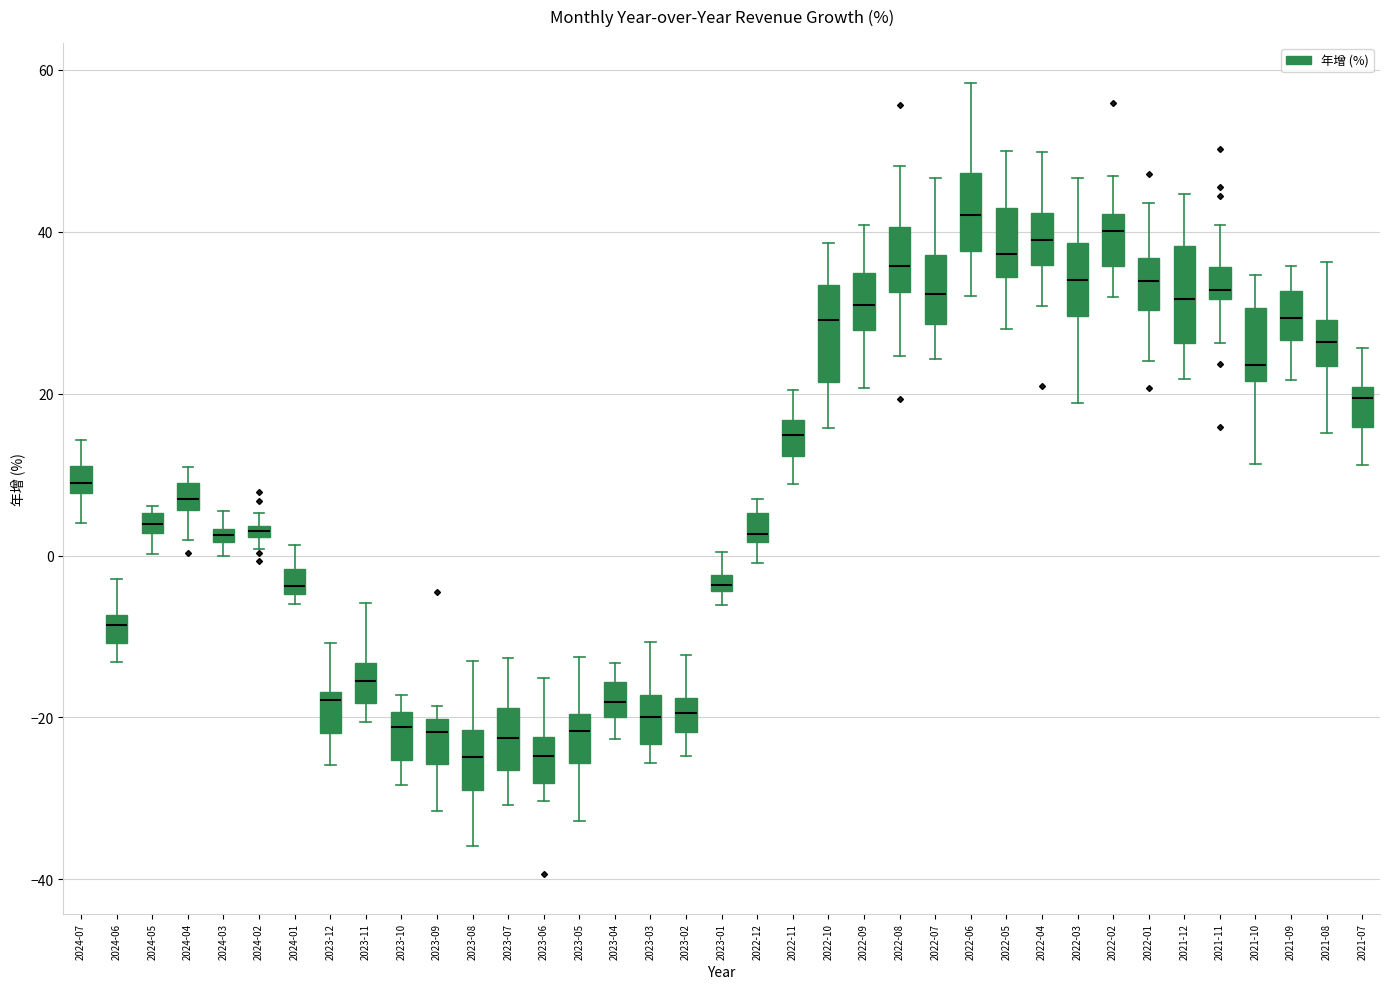

Where does the upper whisker of the box for 2024-01 end on the y-axis? The values are not printed on the chart, so give them approximately, as read against the axis.

2